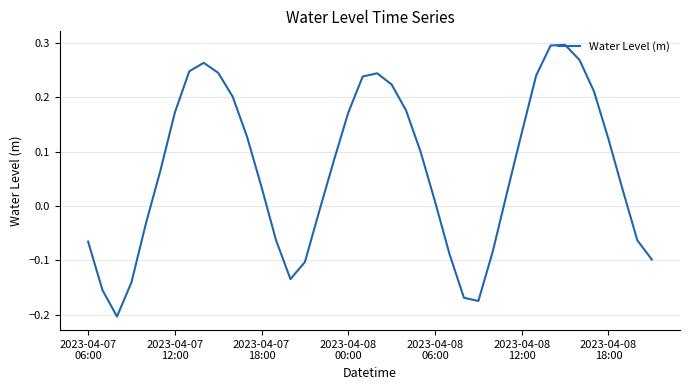

What is the difference between the maximum and minimum values?

0.5